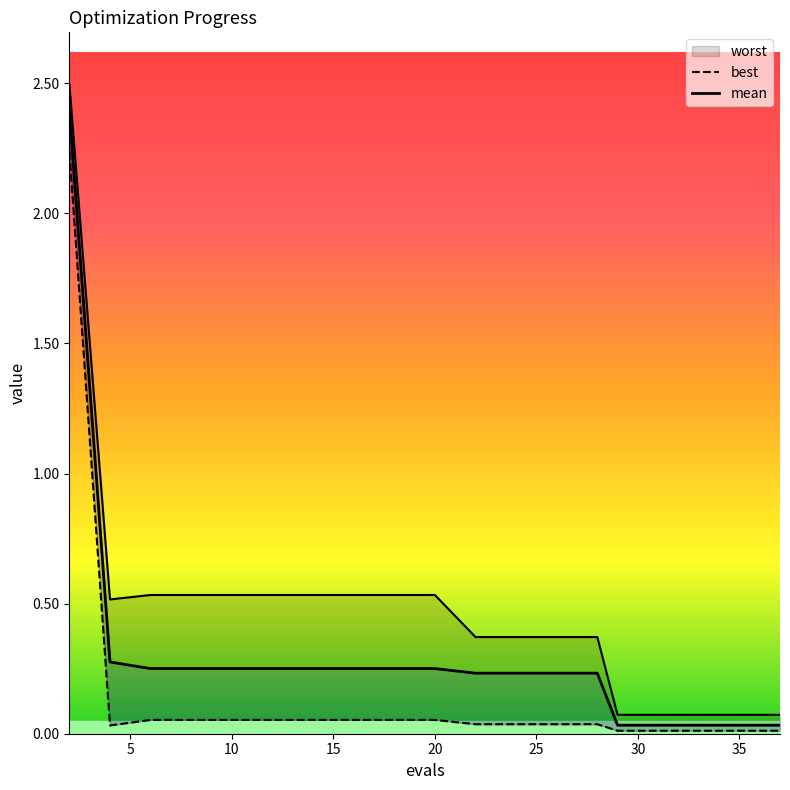

The value of mean at 11 is 0.4. True or false?

False